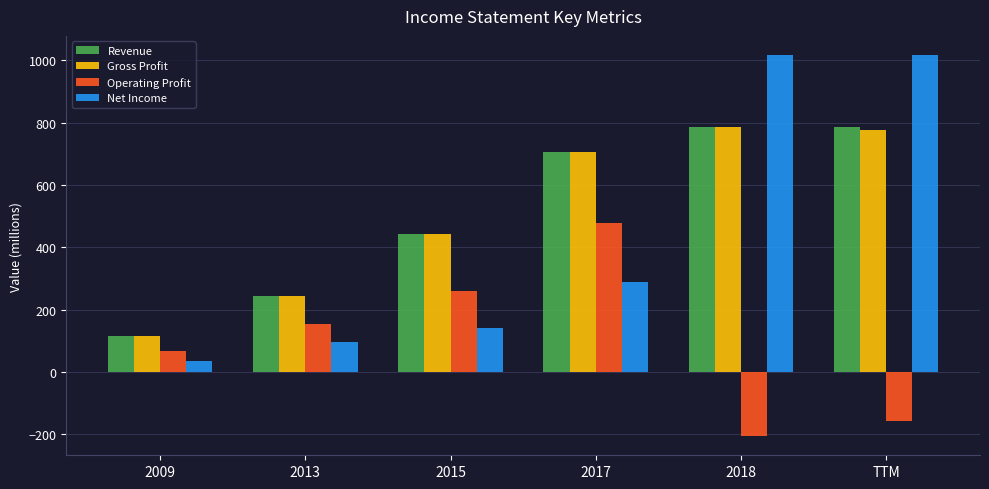

Reading left to right, what are all the values shown in this chart?

Revenue: 2009=114	2013=243	2015=442	2017=705	2018=785	TTM=785
Gross Profit: 2009=114	2013=243	2015=442	2017=705	2018=785	TTM=775
Operating Profit: 2009=68	2013=154	2015=260	2017=478	2018=-206	TTM=-158
Net Income: 2009=36	2013=97	2015=140	2017=290	2018=1017	TTM=1017